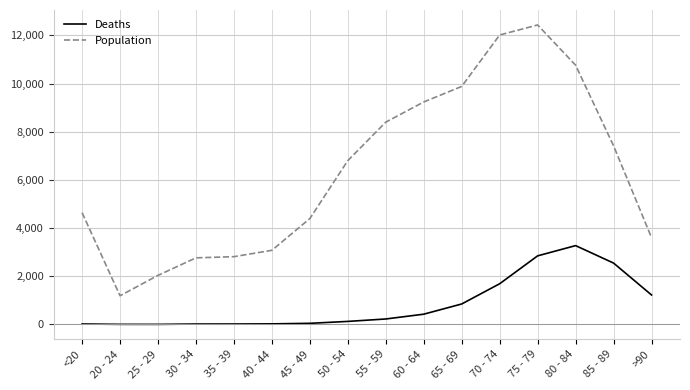

Read the Deaths value at 70 - 74, to the nearest 100.

1700